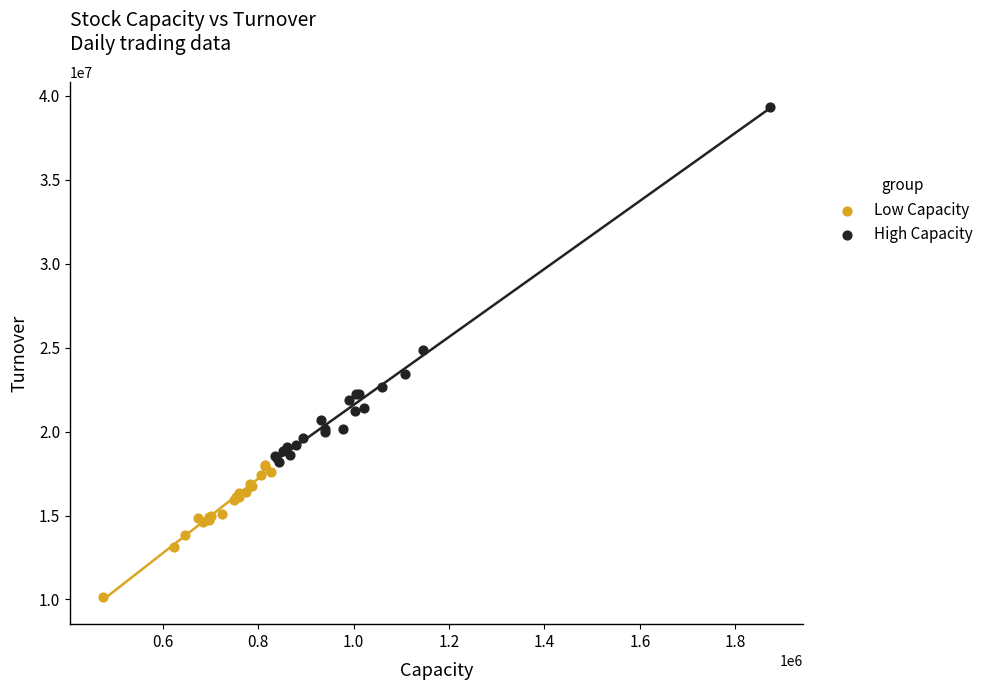

What are all the series names shown in the legend?

Low Capacity, High Capacity